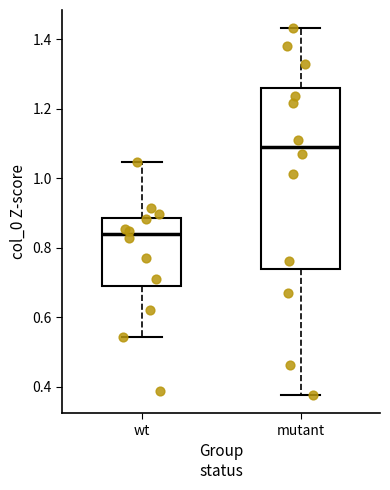

Reading left to right, read every box against the y-axis: the position of its median line, the range the box covers, and the ends of its whiskers. The values are not printed on the chart, so give them approximately, as read against the axis.

wt: median 0.84, box 0.68 to 0.88, whiskers 0.54 to 1.04
mutant: median 1.08, box 0.74 to 1.26, whiskers 0.38 to 1.44